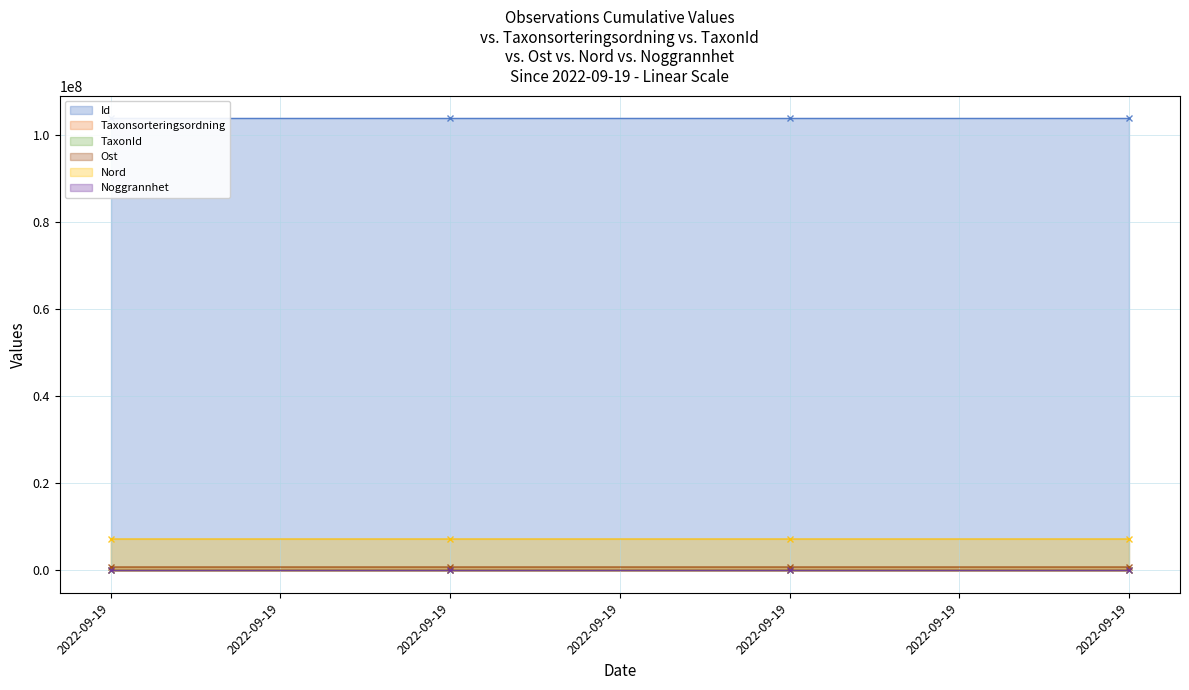

What is the difference between the second highest and second lowest values in the Ost series?

8.6